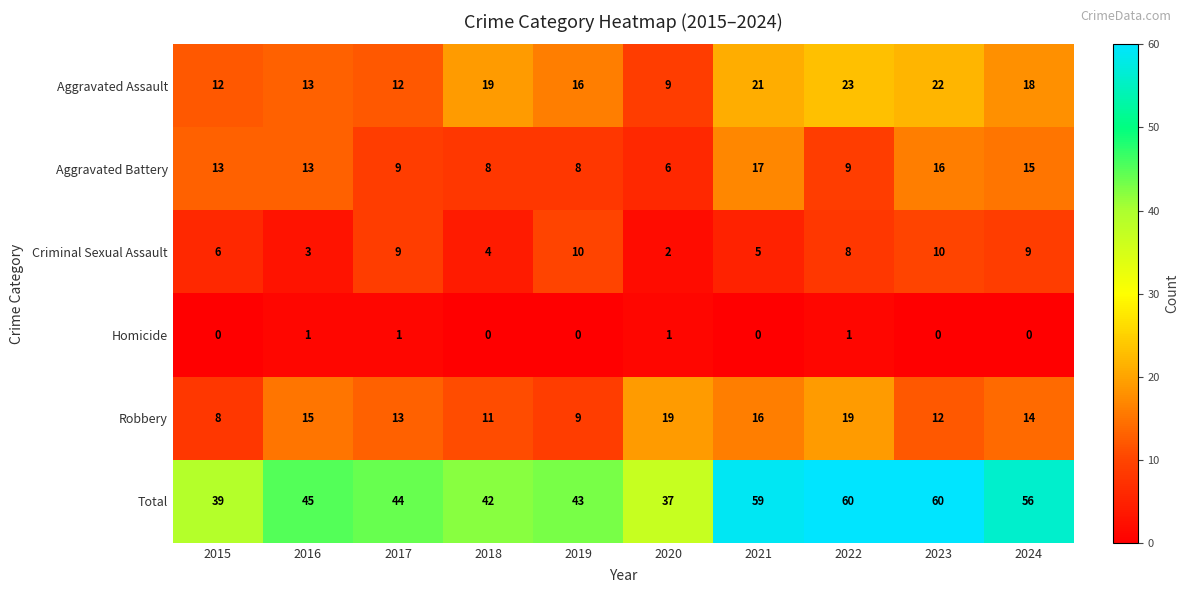

How many distinct data groups are displayed?

6